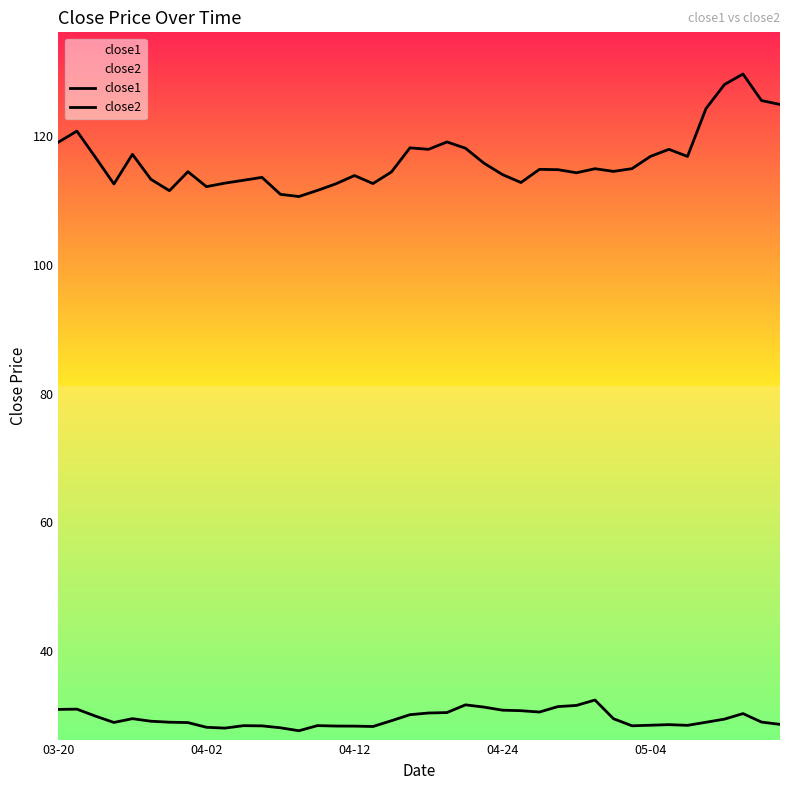

Between 39 and 10, which is larger?

39